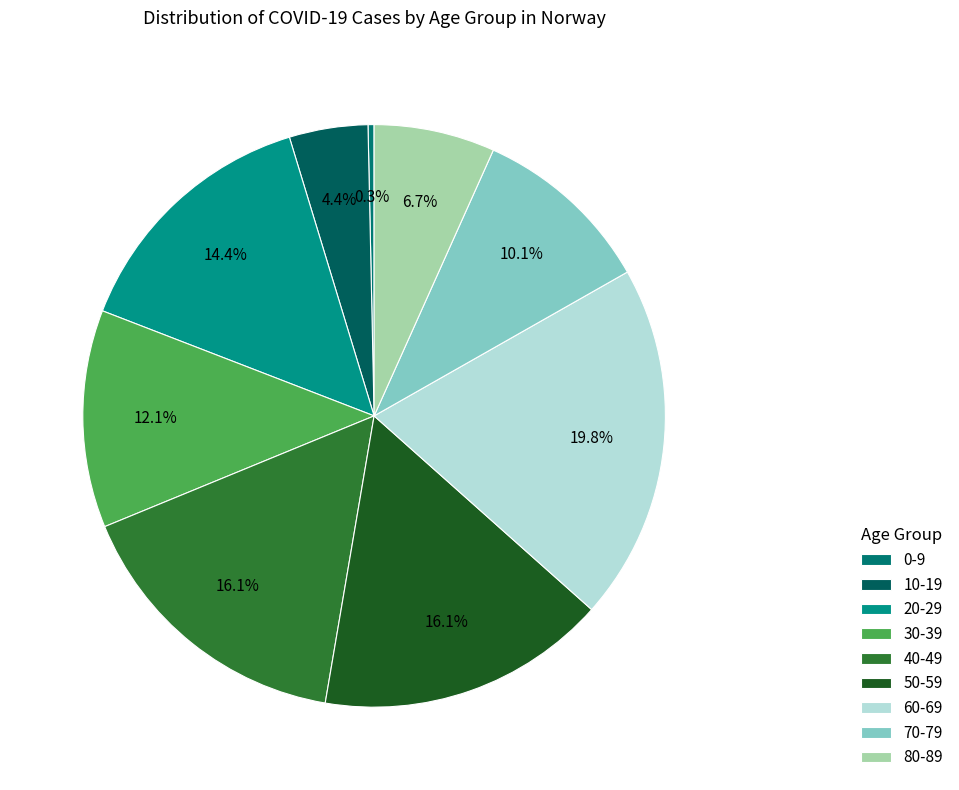

Does any single category account for the majority?

No